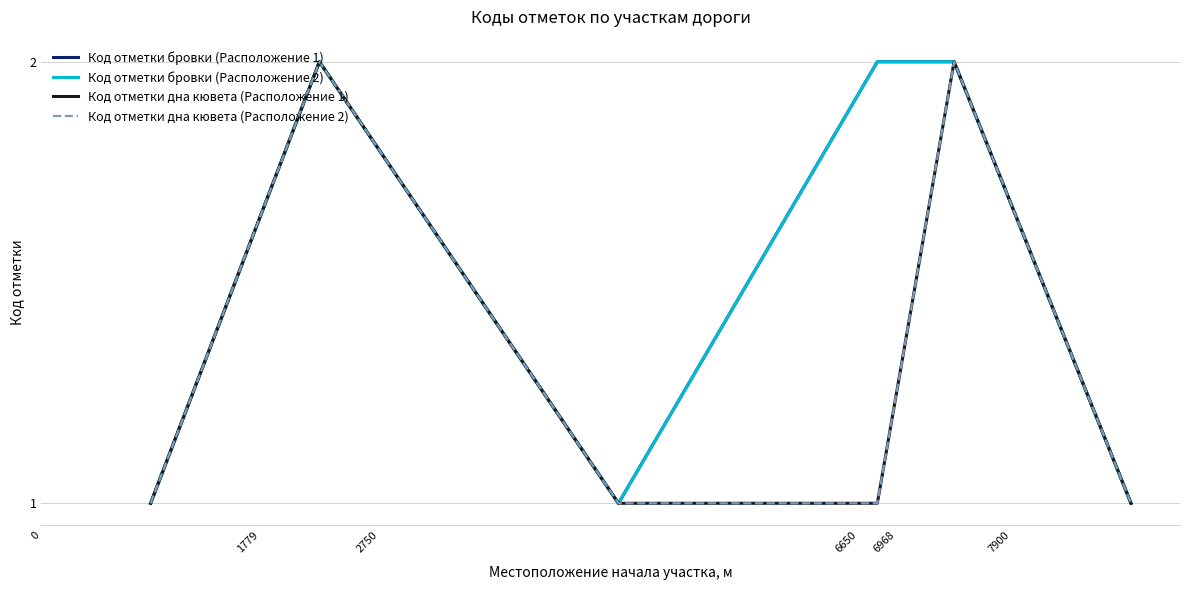

How many interior local peaks does the Код отметки бровки (Расположение 1) series have?

1